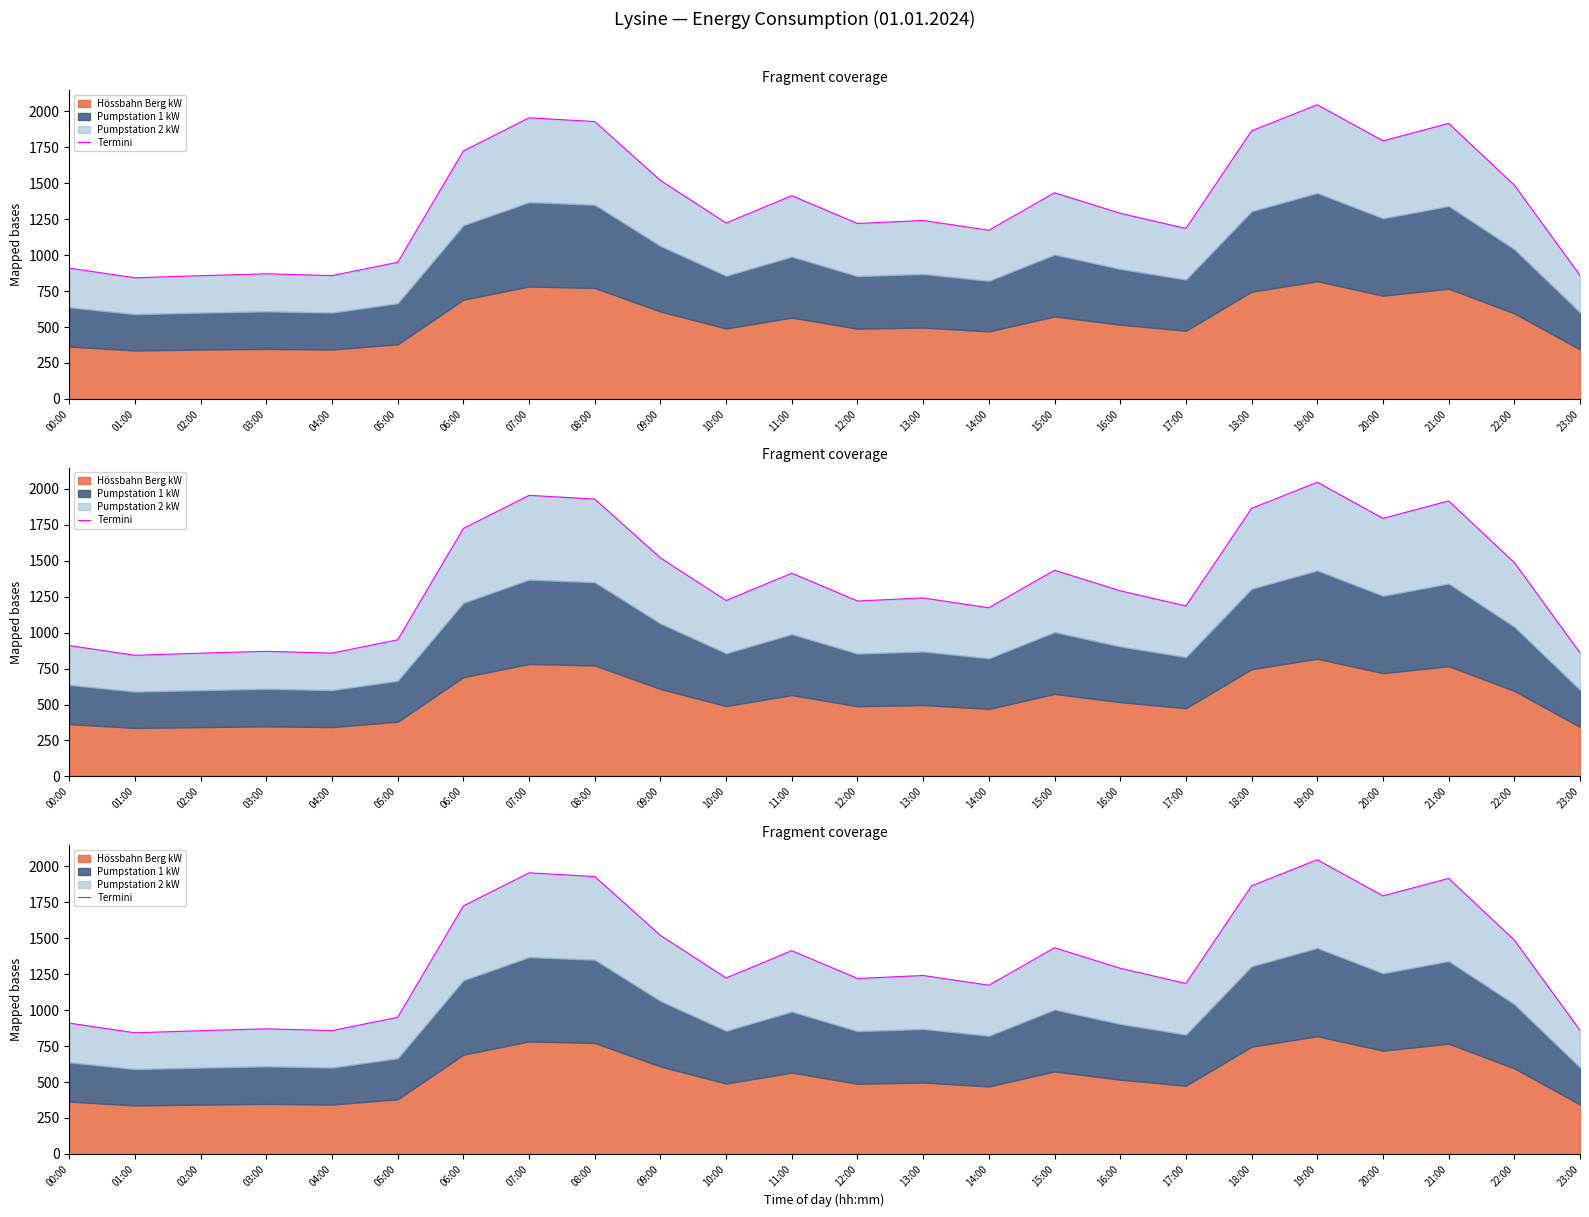

Approximately how many times larger is the value at 16:00 compared to 00:00?

1.4